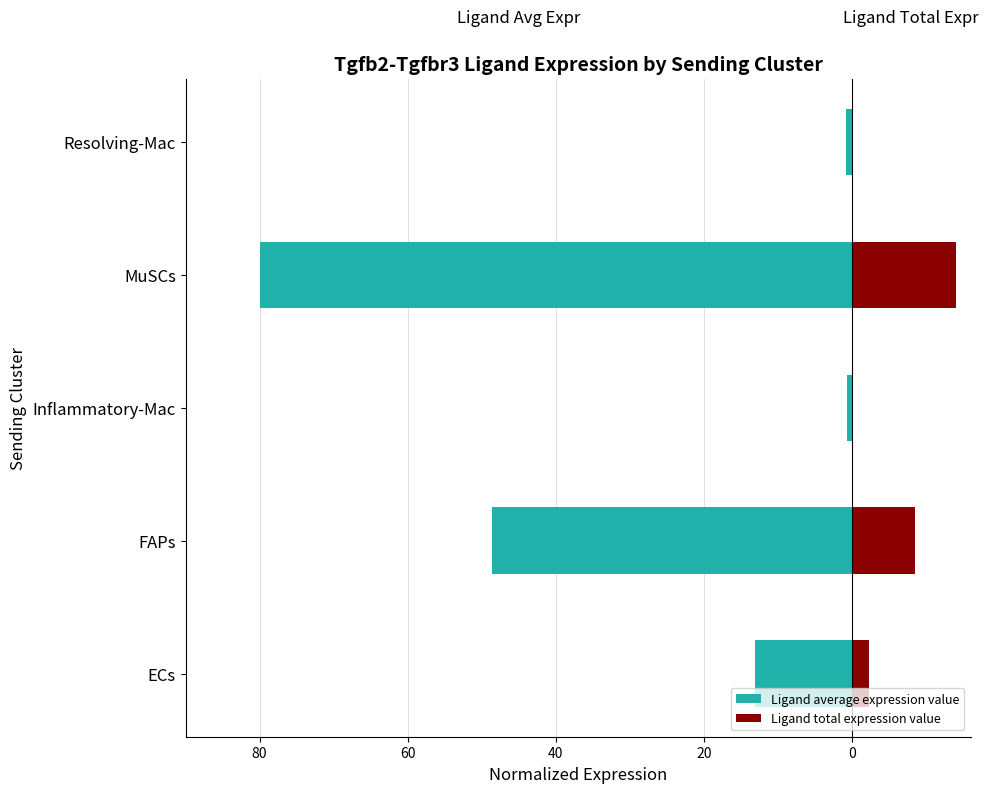

The value of Ligand average expression value at Resolving-Mac is -0.9. True or false?

True